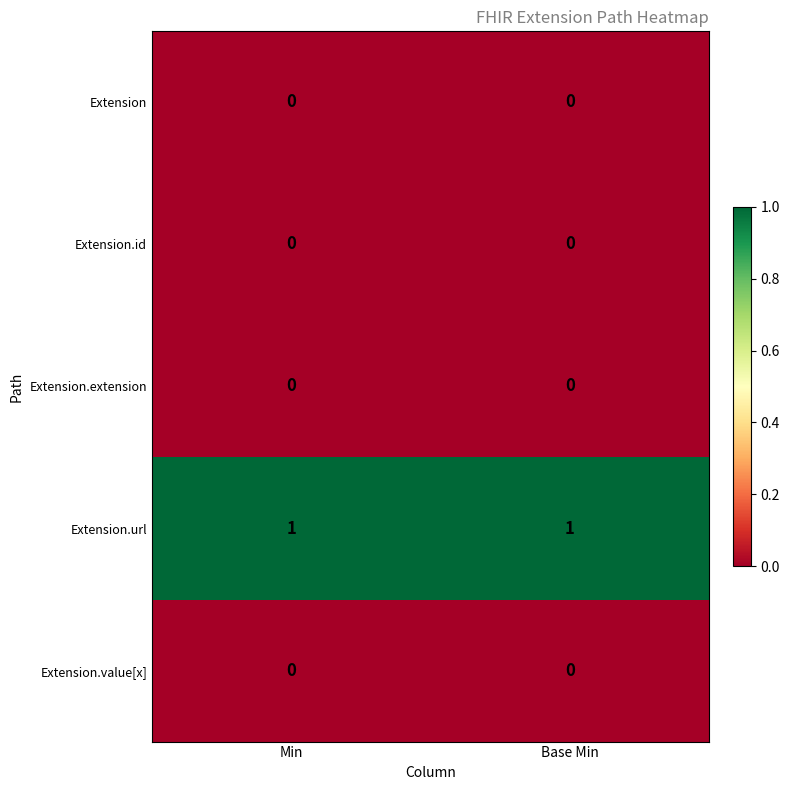

At how many categories does at least one series exceed 0?

2